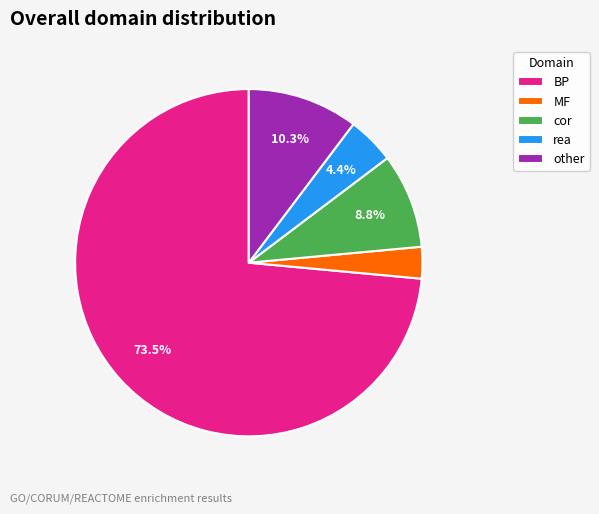

To the nearest percent, what is the difference between the largest and smallest slice percentages?

71%